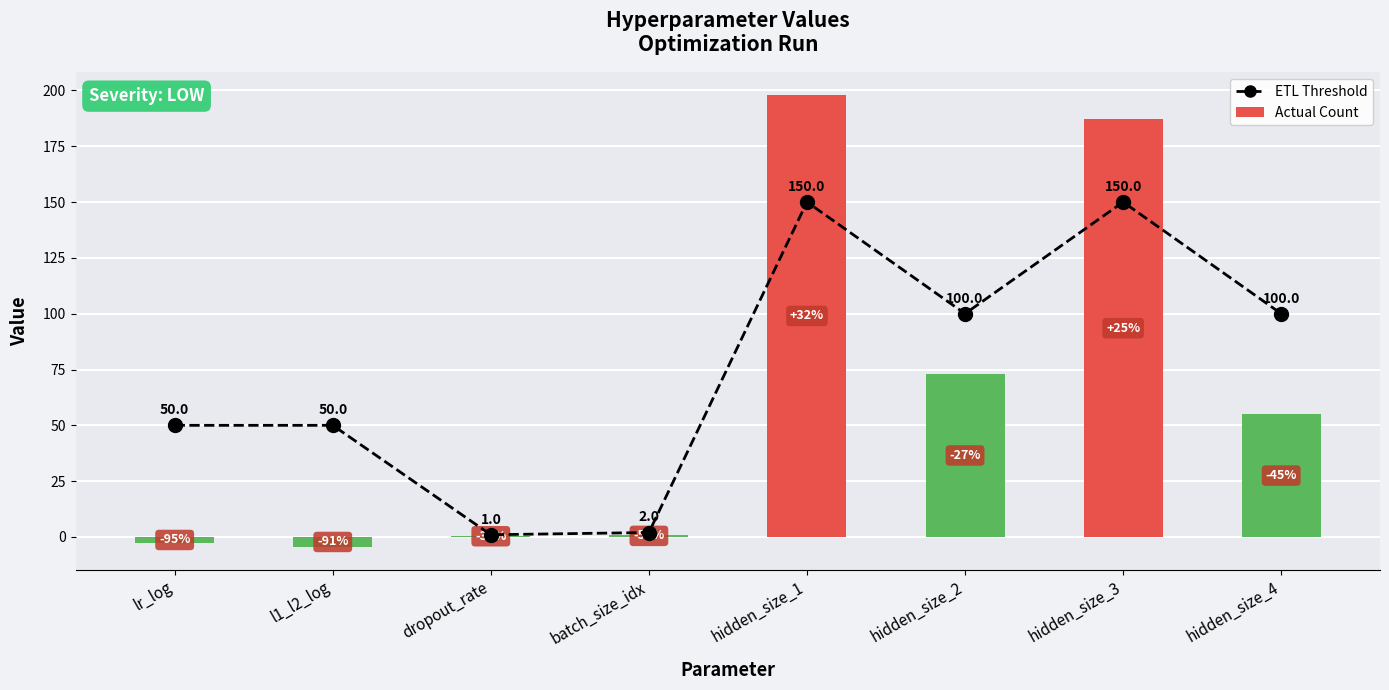

Between l1_l2_log and dropout_rate, which is larger?

l1_l2_log